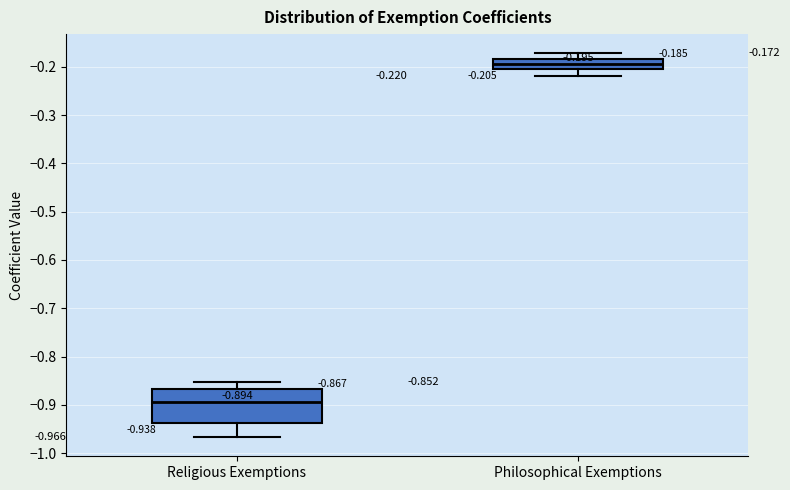

Which box has the lowest median line?

Religious Exemptions